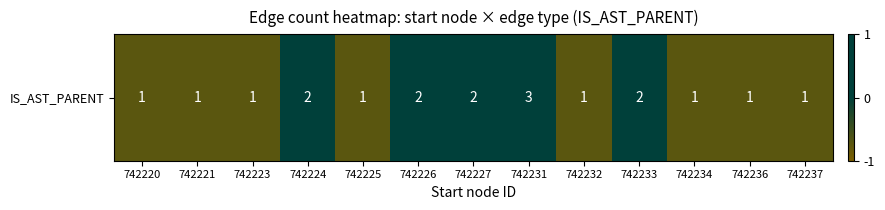

Rank the categories by value from highest to lowest.

742231, 742224, 742226, 742227, 742233, 742220, 742221, 742223, 742225, 742232, 742234, 742236, 742237